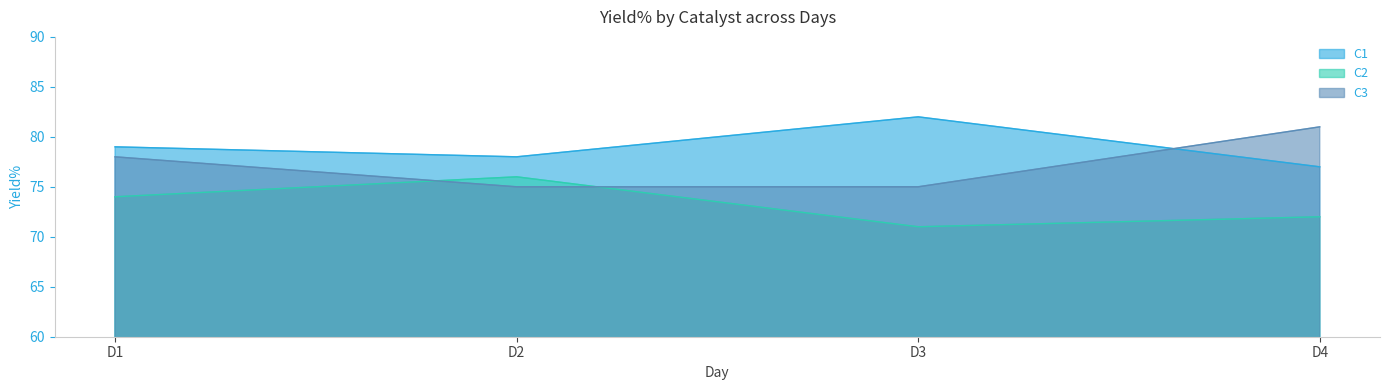

Read the C2 value at D1.

74